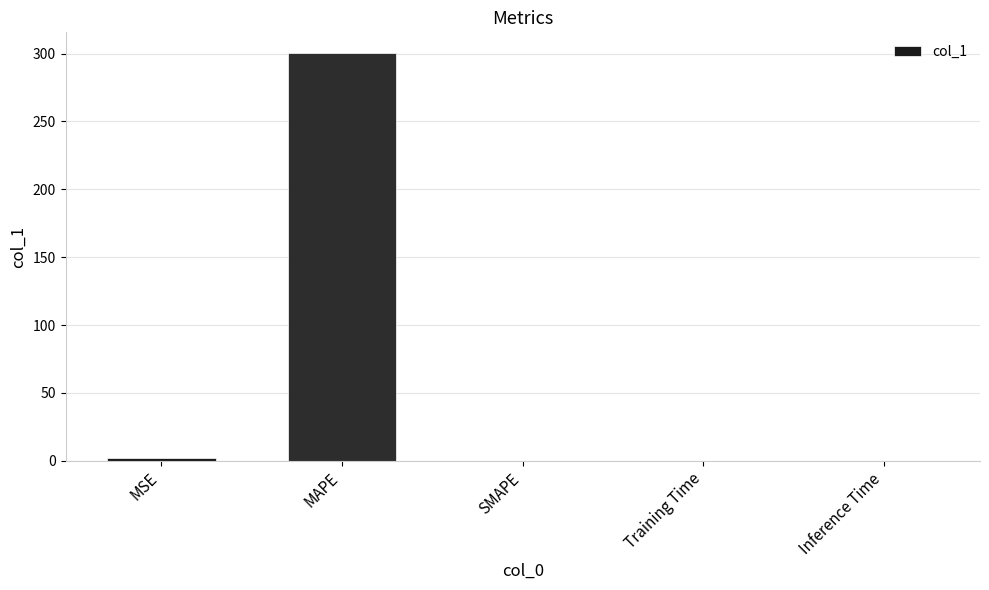

What is the average value?

60.6